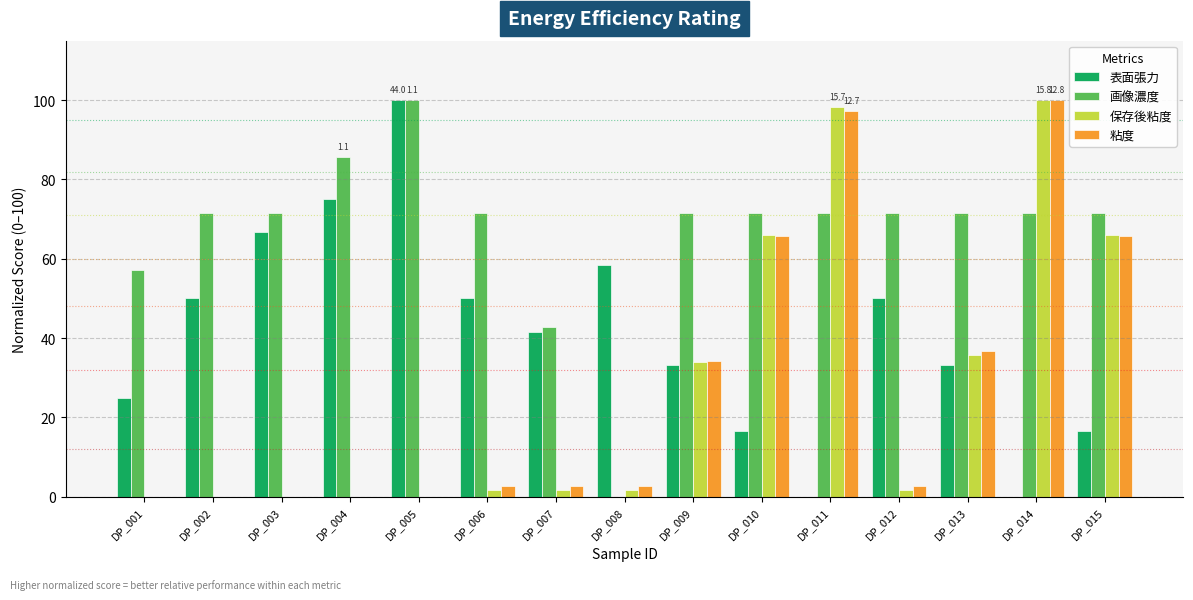

Reading left to right, transcribe all the data shown in this chart.

表面張力: DP_001=25.0	DP_002=50.0	DP_003=66.7	DP_004=75.0	DP_005=100.0	DP_006=50.0	DP_007=41.7	DP_008=58.3	DP_009=33.3	DP_010=16.7	DP_011=0.0	DP_012=50.0	DP_013=33.3	DP_014=0.0	DP_015=16.7
画像濃度: DP_001=57.1	DP_002=71.4	DP_003=71.4	DP_004=85.7	DP_005=100.0	DP_006=71.4	DP_007=42.9	DP_008=0.0	DP_009=71.4	DP_010=71.4	DP_011=71.4	DP_012=71.4	DP_013=71.4	DP_014=71.4	DP_015=71.4
保存後粘度: DP_001=0.0	DP_002=0.0	DP_003=0.0	DP_004=0.0	DP_005=0.0	DP_006=1.8	DP_007=1.8	DP_008=1.8	DP_009=33.9	DP_010=66.1	DP_011=98.2	DP_012=1.8	DP_013=35.7	DP_014=100.0	DP_015=66.1
粘度: DP_001=0.0	DP_002=0.0	DP_003=0.0	DP_004=0.0	DP_005=0.0	DP_006=2.6	DP_007=2.6	DP_008=2.6	DP_009=34.2	DP_010=65.8	DP_011=97.4	DP_012=2.6	DP_013=36.8	DP_014=100.0	DP_015=65.8